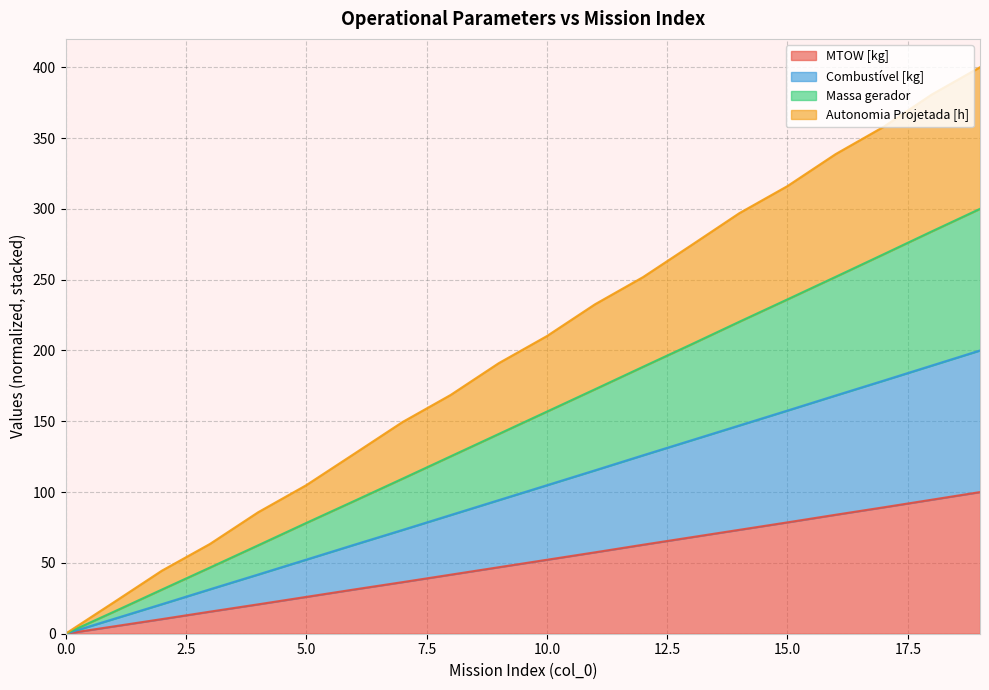

List the labels in order of Autonomia Projetada [h] value, largest first.

19, 18, 17, 16, 15, 14, 13, 12, 11, 10, 9, 8, 7, 6, 5, 4, 3, 2, 1, 0